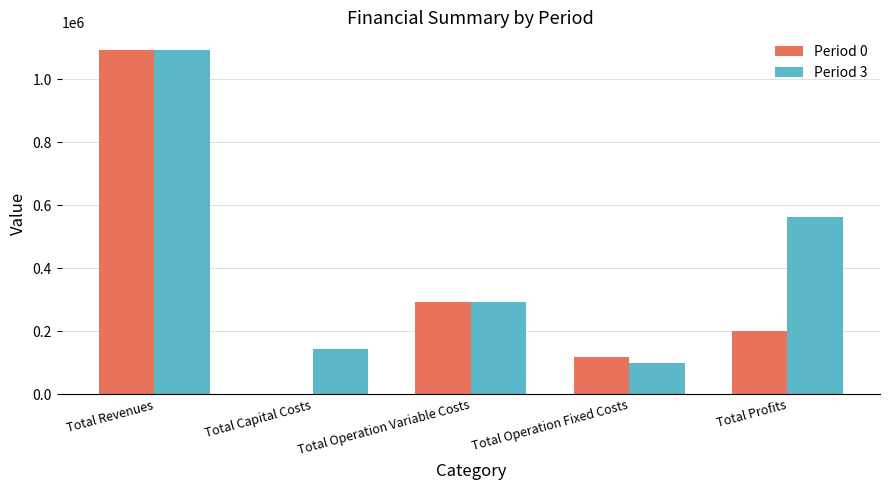

What is the sum of all Period 0 values?

1706037.4